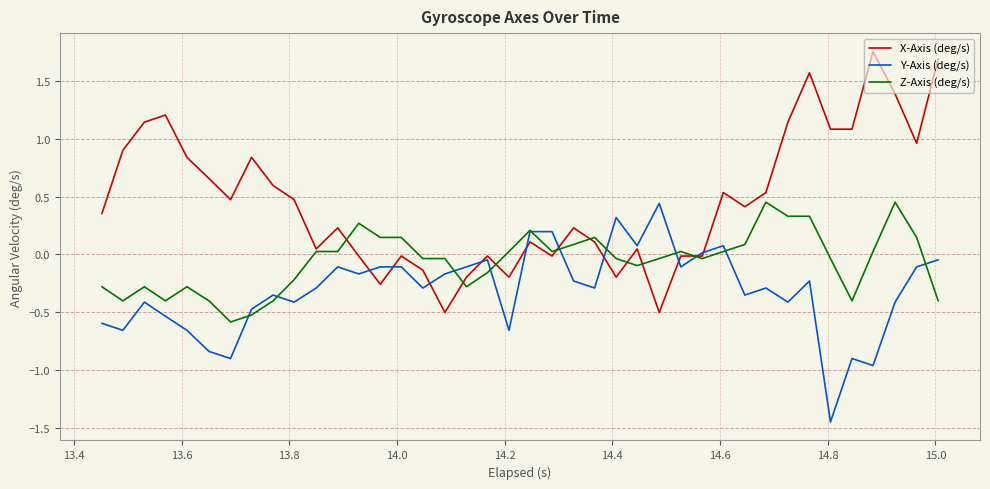

Which series has the largest total across all categories?

X-Axis (deg/s)